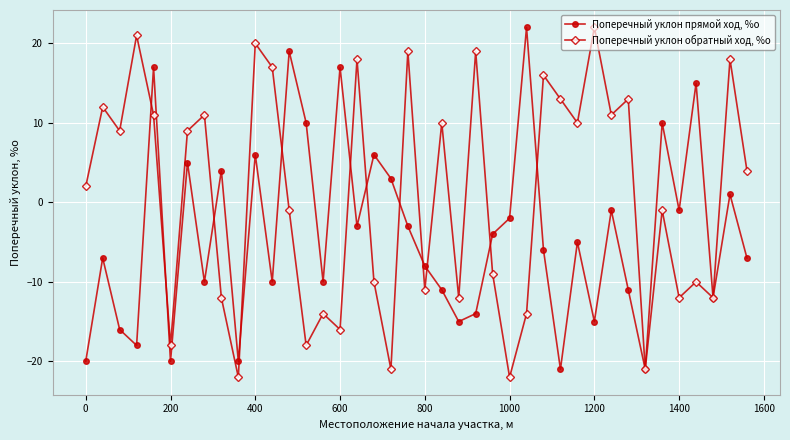

At how many categories does at least one series exceed 0?

30